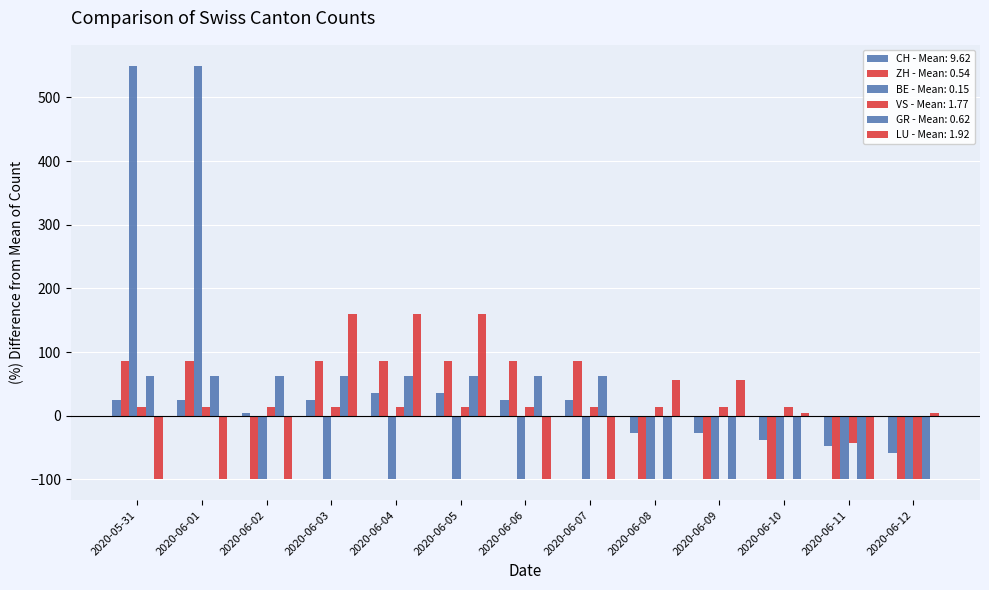

How many values in BE - Mean: 0.15 are above zero?

2